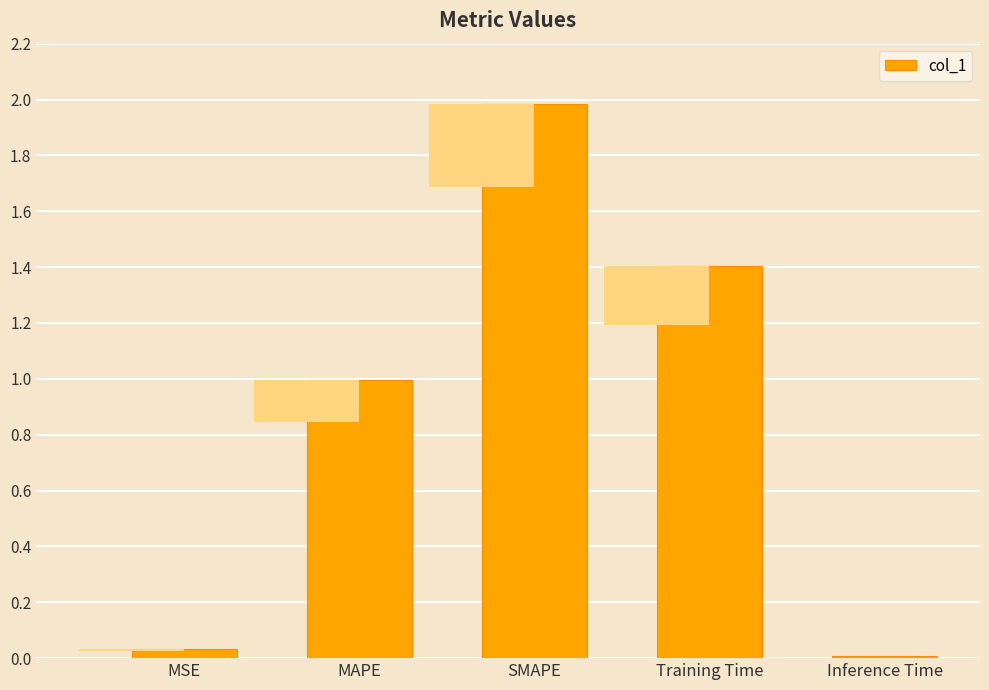

List the labels in order of value, smallest first.

Inference Time, MSE, MAPE, Training Time, SMAPE